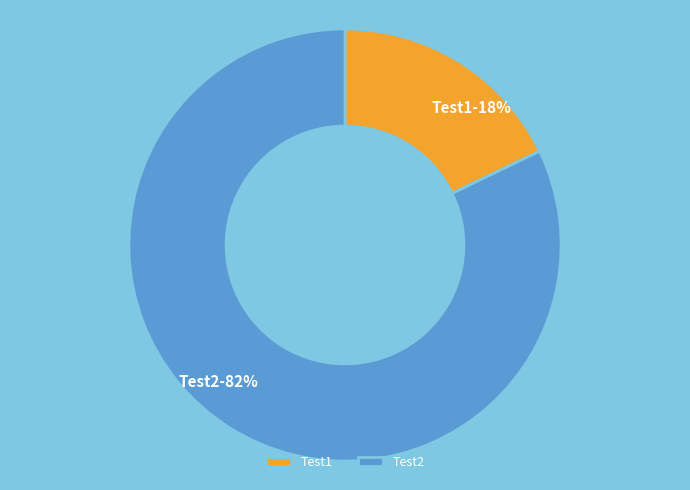

To the nearest percent, what is the average slice percentage?

50%